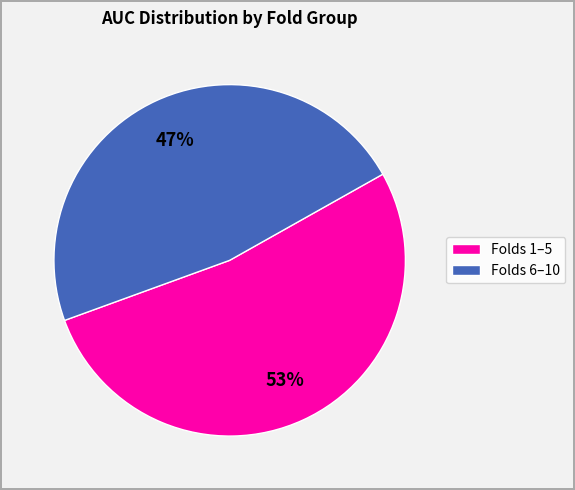

Is it true that Folds 6–10 is 47% of the pie?

True